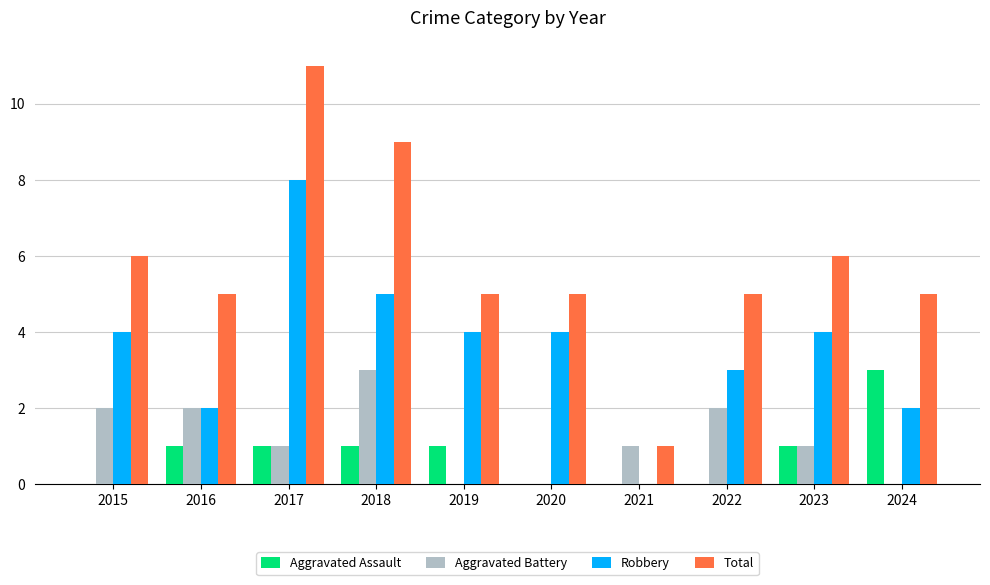

How many categories are shown in the chart?

10